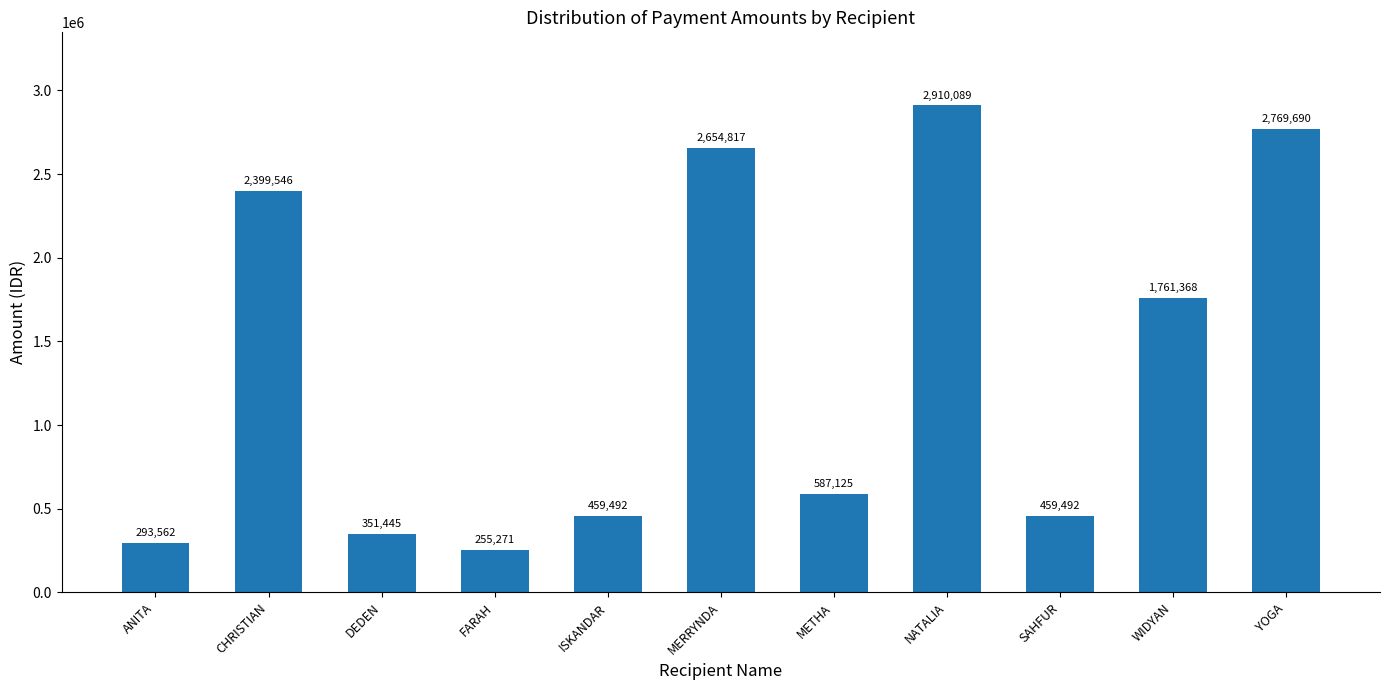

What is the label of the 11th bar from the left?

YOGA